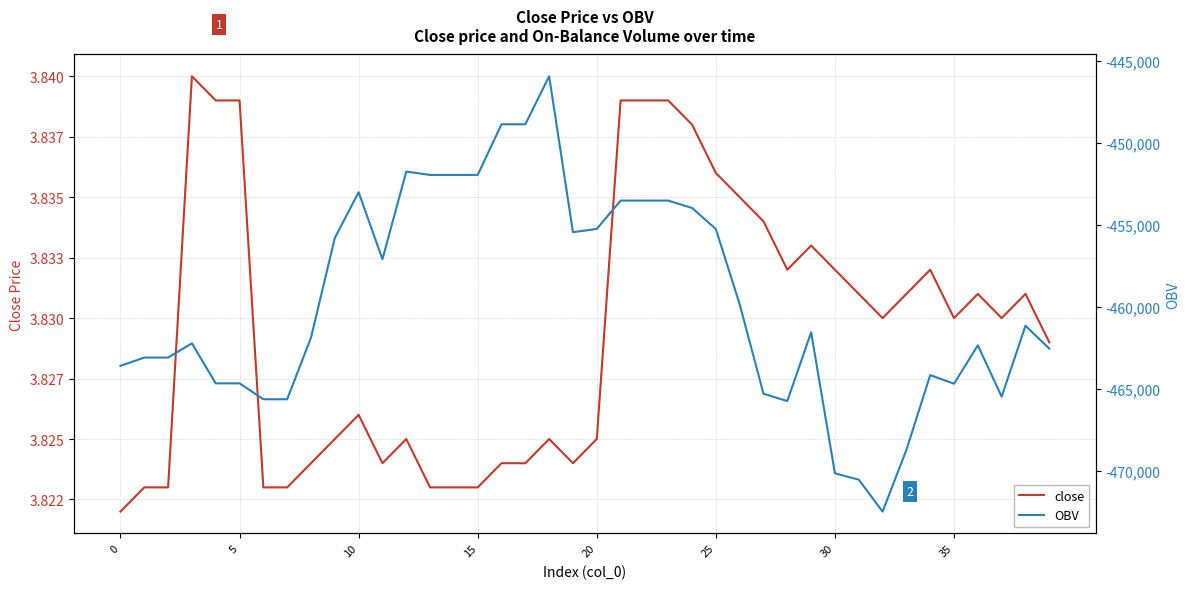

How many series are shown in this chart?

2